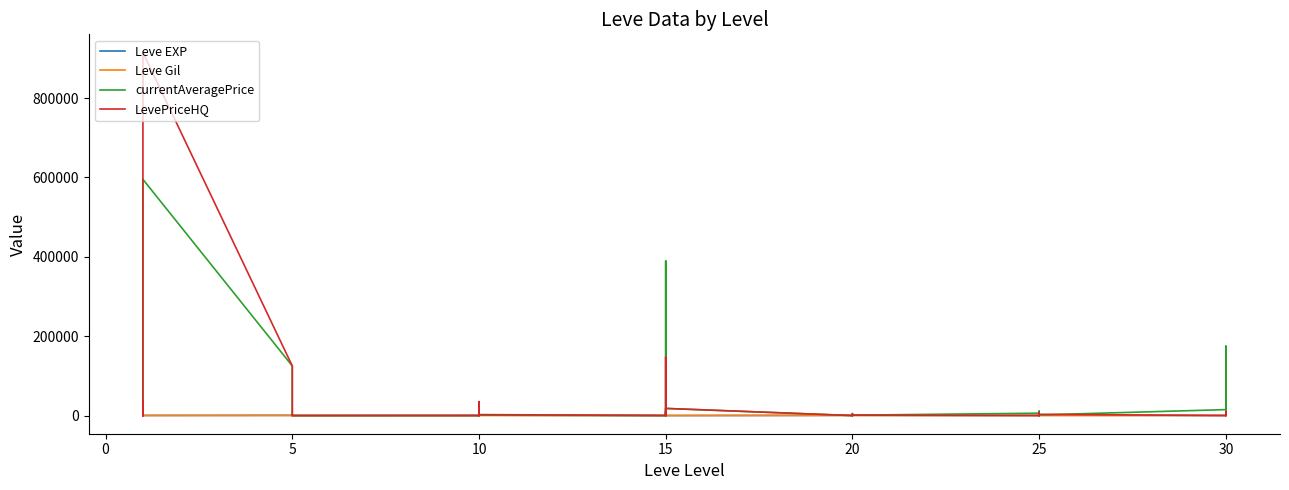

How many times do Leve Gil and currentAveragePrice cross each other?

16